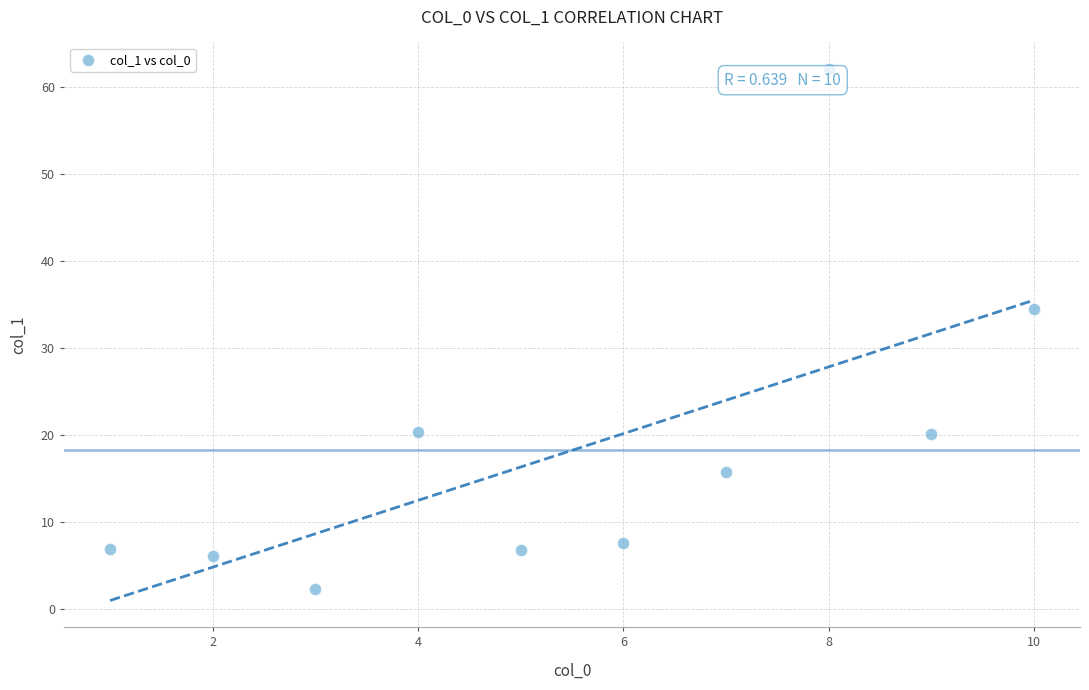

What Y value in the scatter plot is closest to 32?

34.5